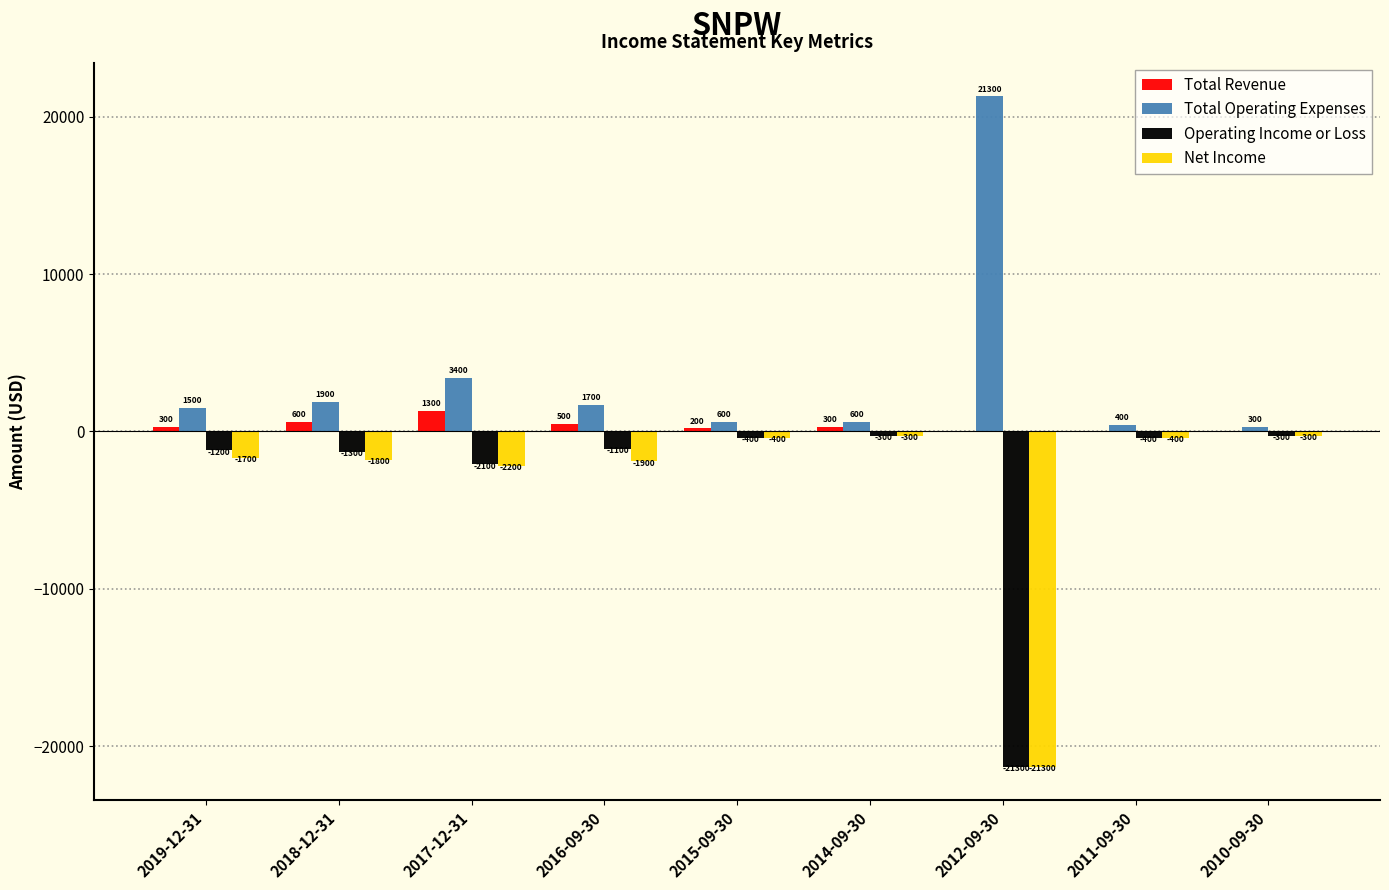

At which label does Total Revenue reach its peak?

2017-12-31